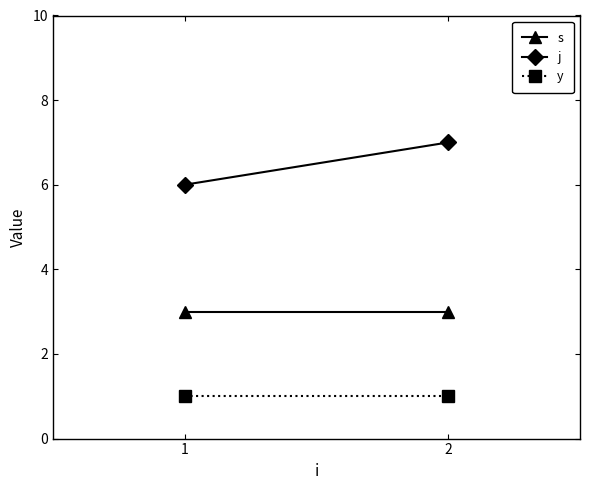

At 2, list the series in order from largest to smallest.

j, s, y